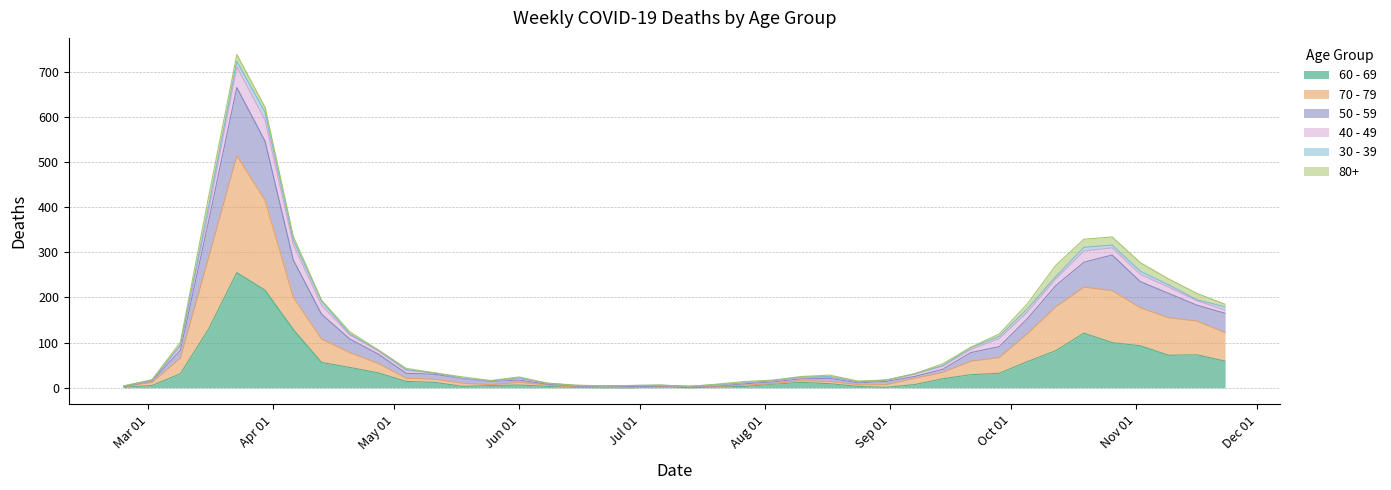

What are all the series names shown in the legend?

60 - 69, 70 - 79, 50 - 59, 40 - 49, 30 - 39, 80+